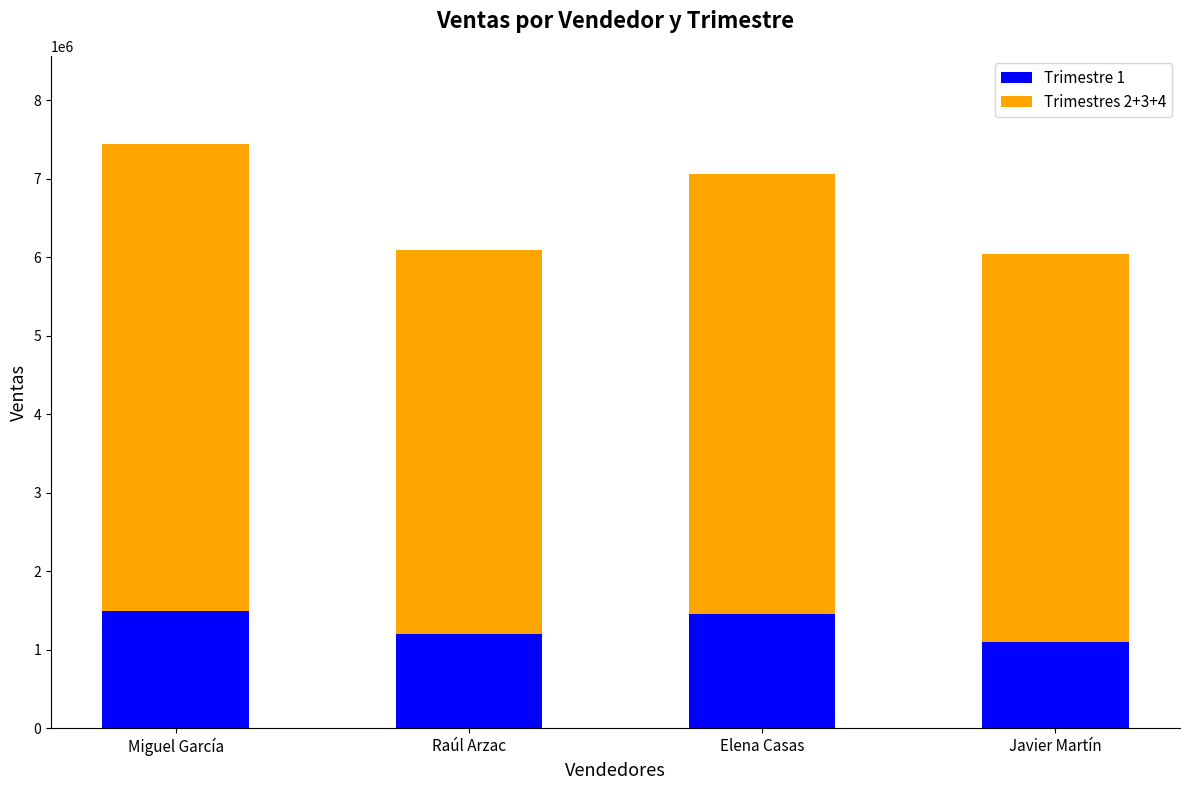

What is the total value across all series at Raúl Arzac?

6090000